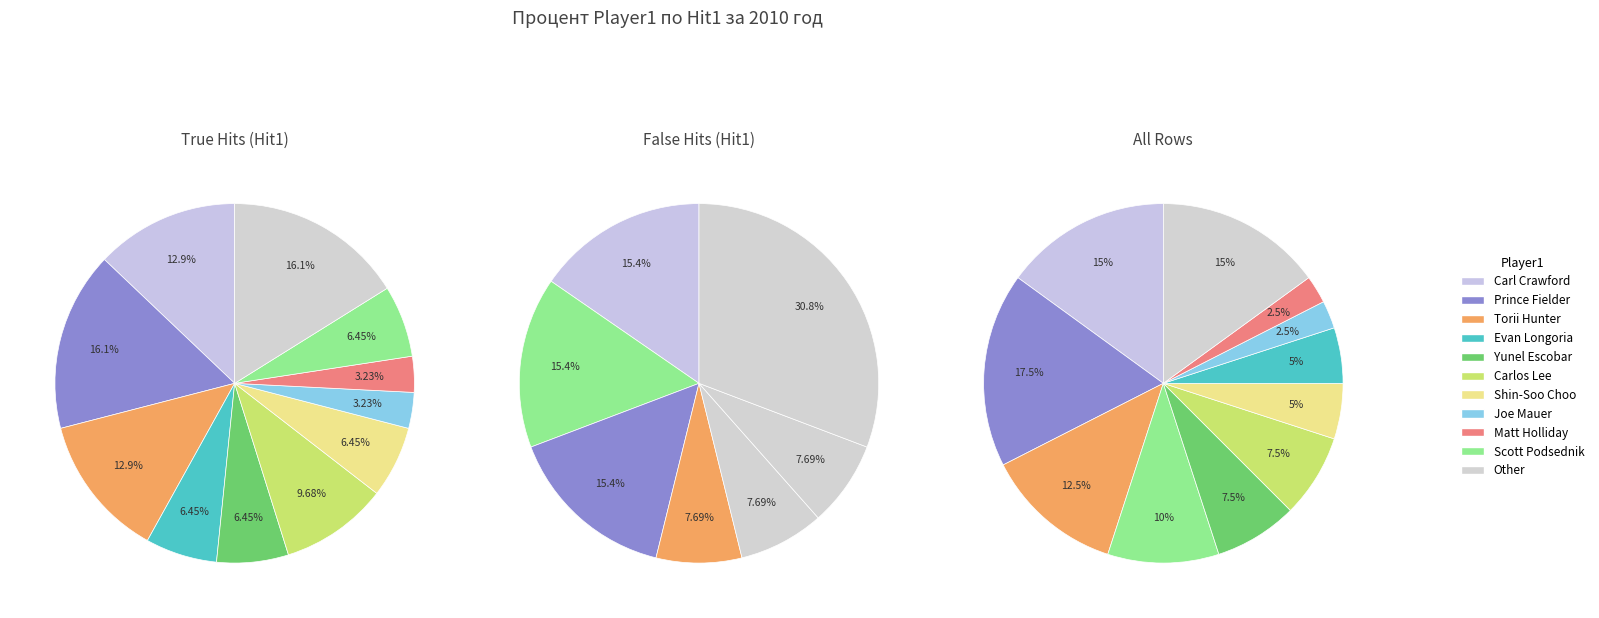

Between Joe Mauer and Carl Crawford, which is larger?

Carl Crawford